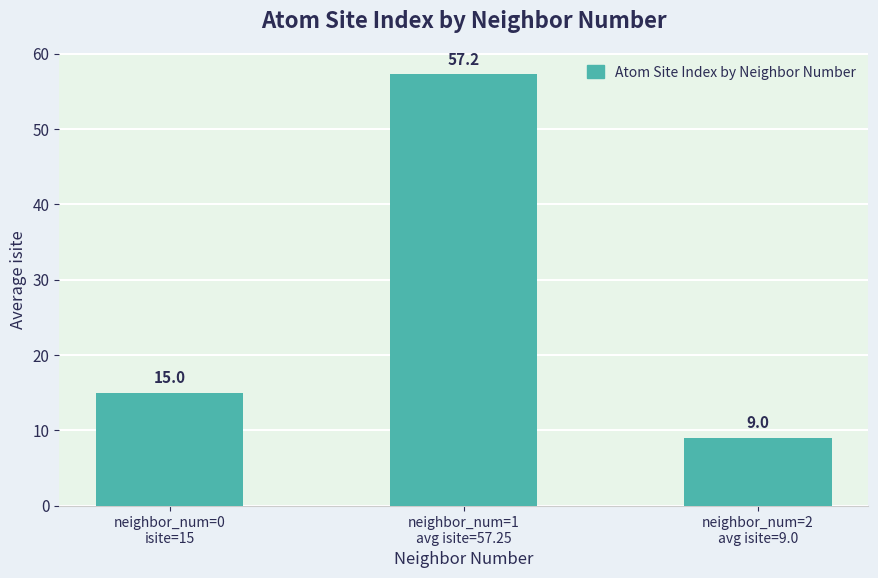

Rank the categories by value from highest to lowest.

neighbor_num=1
avg isite=57.25, neighbor_num=0
isite=15, neighbor_num=2
avg isite=9.0